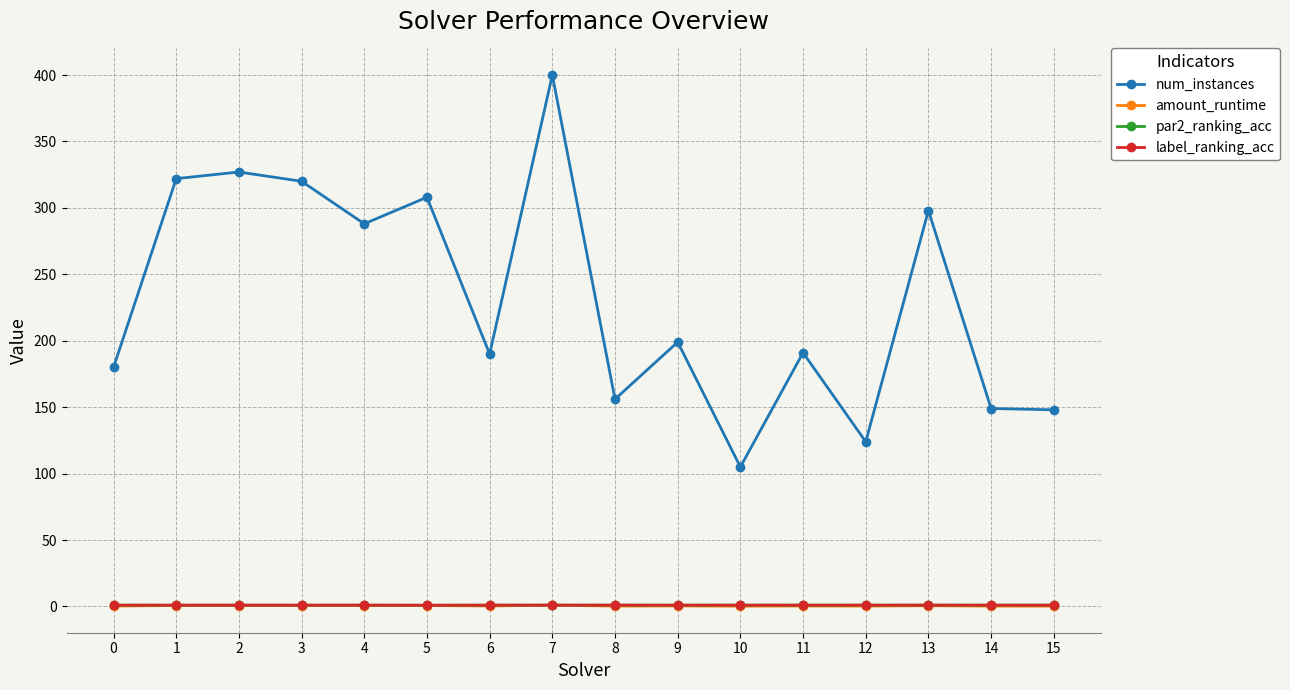

How many distinct data groups are displayed?

4